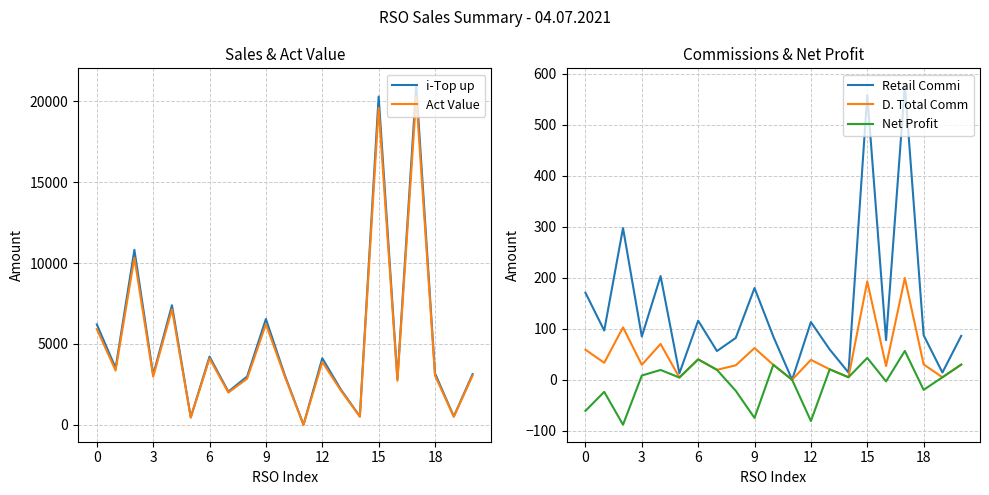

Reading left to right, what are all the values shown in this chart?

i-Top up: 6208.0	3508.0	10819.0	3086.0	7394.0	459.0	4215.0	2049.0	2984.0	6542.0	3084.0	0.0	4115.0	2160.0	516.0	20309.0	2827.0	21000.0	3177.0	514.0	3129.0
Act Value: 5917.3	3354.5	10330.5	2980.1	7139.7	446.4	4099.1	1992.7	2851.9	6225.1	2999.2	0.0	3881.8	2100.6	501.8	19600.5	2719.3	20279.5	3039.6	499.9	3043.0
Retail Commi: 170.7	96.5	297.5	84.9	203.3	12.6	115.9	56.3	82.1	179.9	84.8	0.0	113.2	59.4	14.2	558.5	77.7	577.5	87.4	14.1	86.0
D. Total Comm: 59.0	33.3	102.8	29.3	70.2	4.4	40.0	19.5	28.3	62.1	29.3	0.0	39.1	20.5	4.9	192.9	26.9	199.5	30.2	4.9	29.7
Net Profit: -61.0	-23.7	-88.2	8.3	19.2	4.4	40.0	19.5	-21.7	-74.9	29.3	0.0	-80.9	20.5	4.9	42.9	-3.1	56.5	-19.8	4.9	29.7